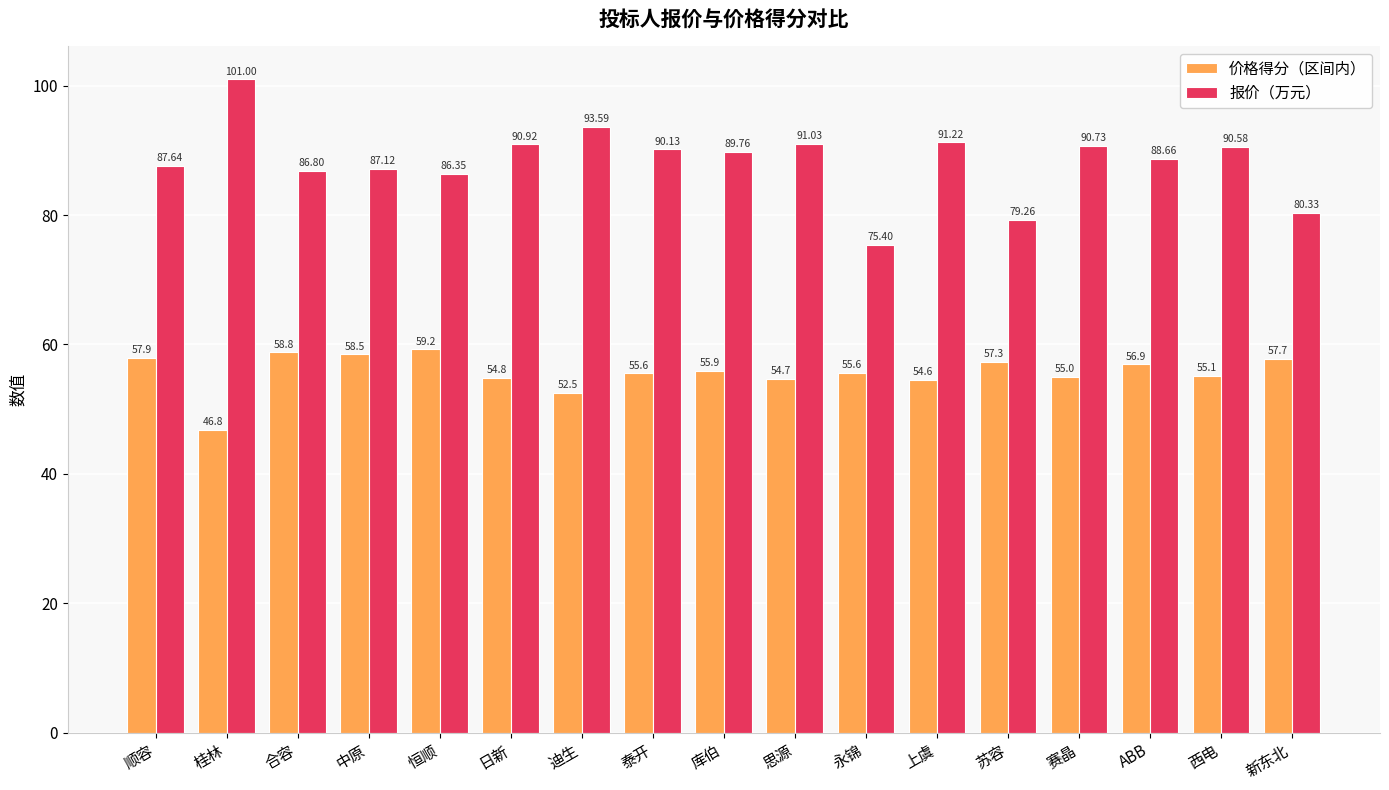

What is the total value across all series at 泰开?

145.7